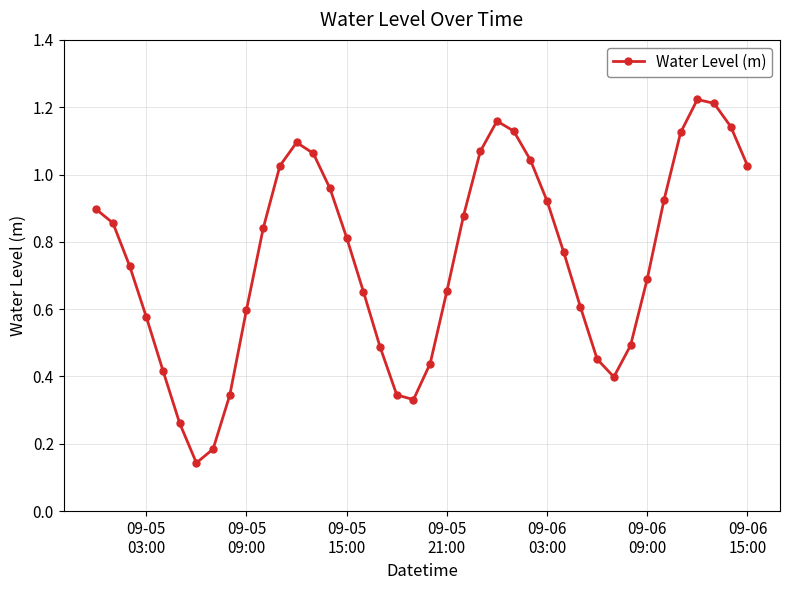

What is the sum of all values?

30.0